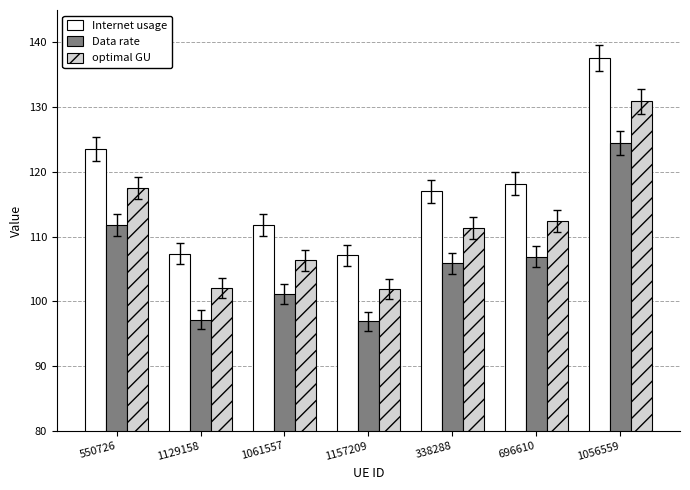

List the series in order of their peak value, highest first.

Internet usage, optimal GU, Data rate